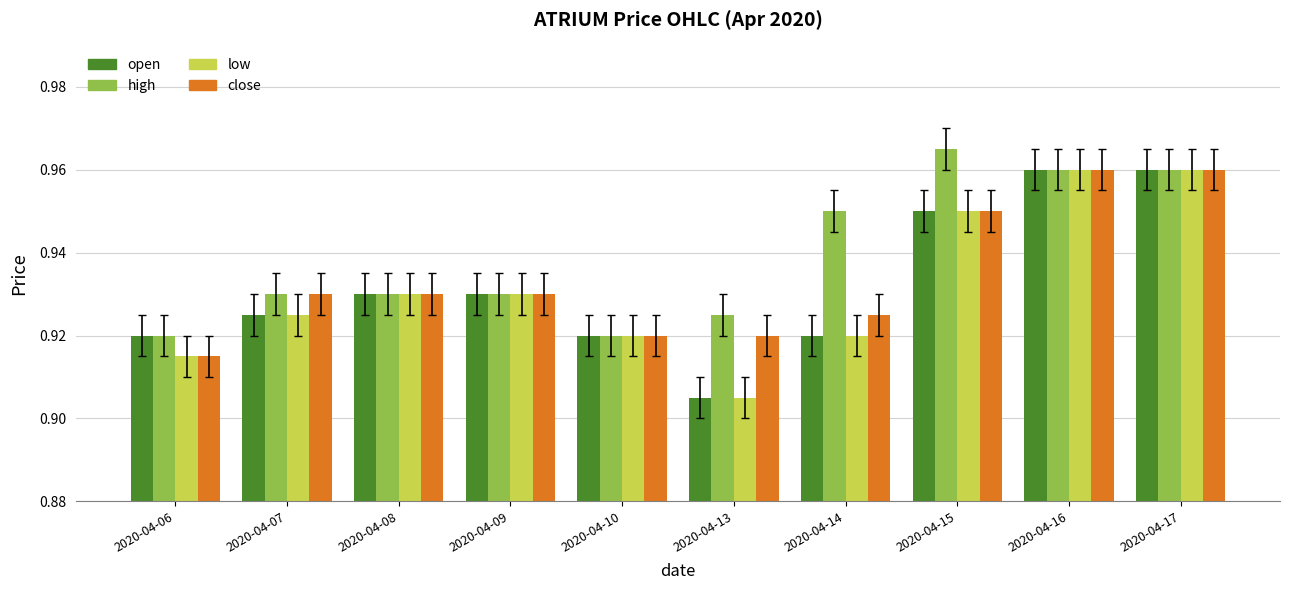

Which series has the largest total across all categories?

high